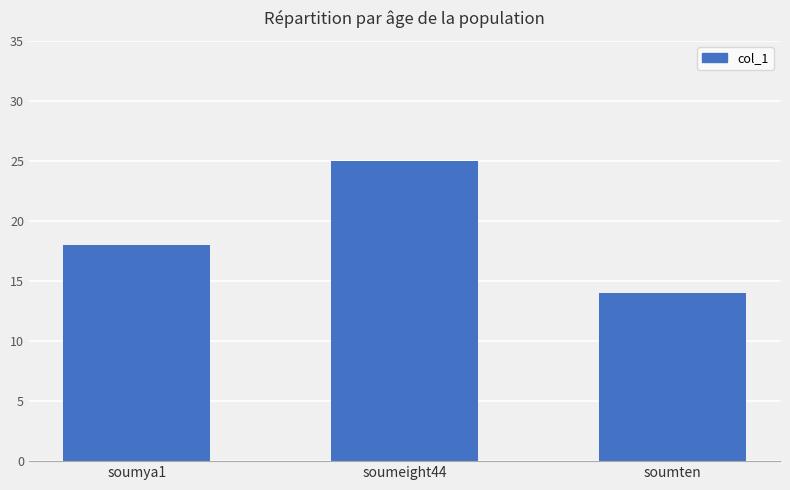

Rank the categories by value from lowest to highest.

soumten, soumya1, soumeight44